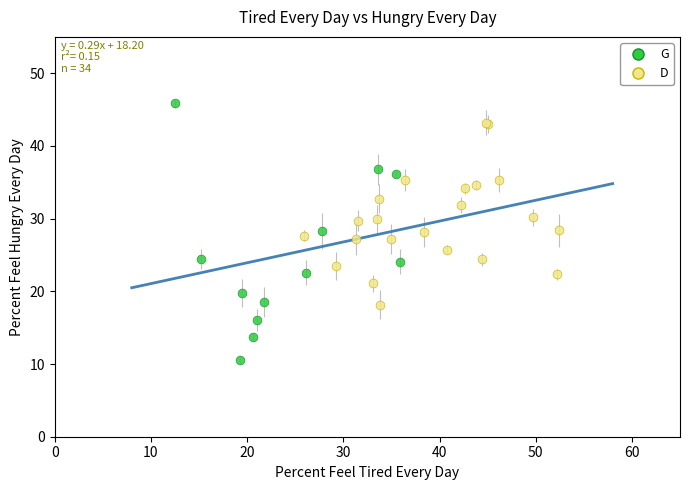

Which series contains the highest Y value?

G